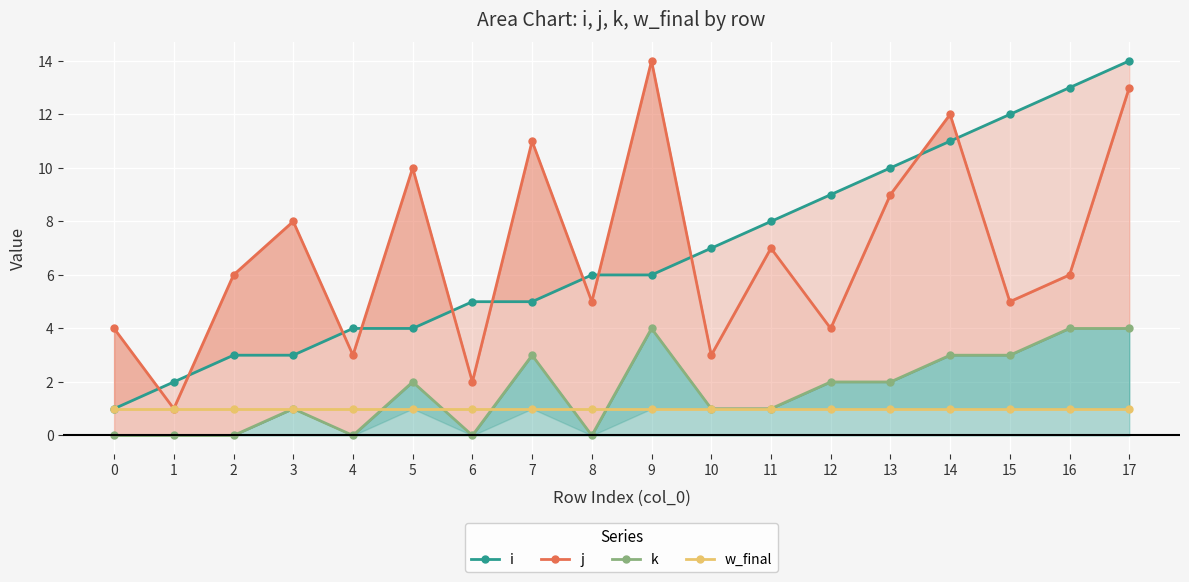

How many interior local peaks does the k series have?

4